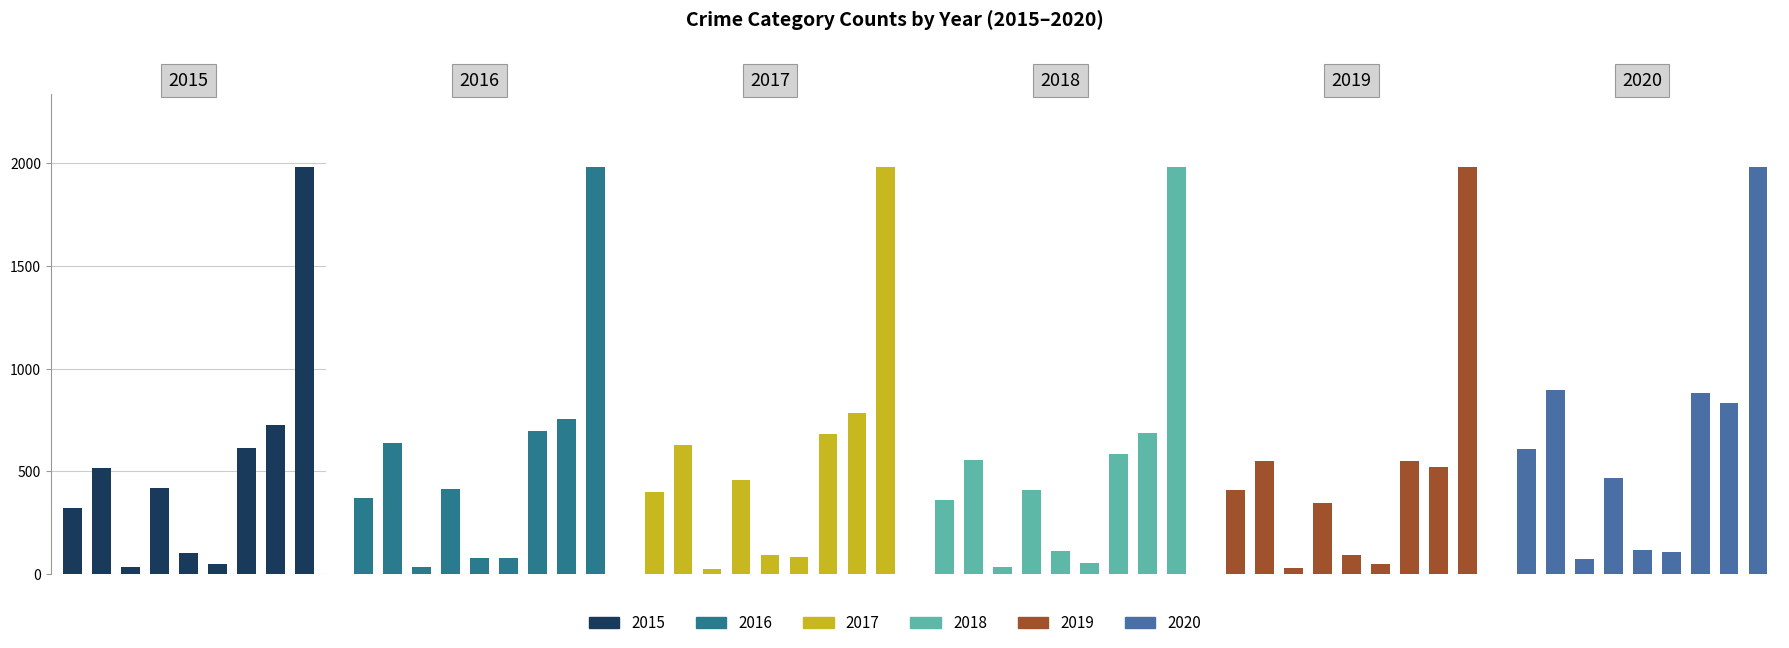

Does the chart contain stacked bars?

No